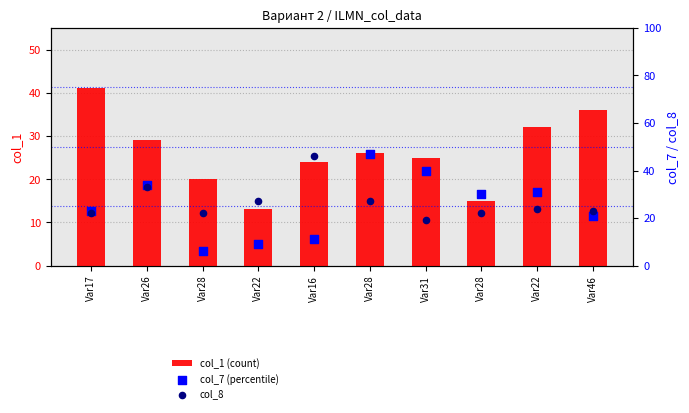

Which series has the largest total across all categories?

col_8